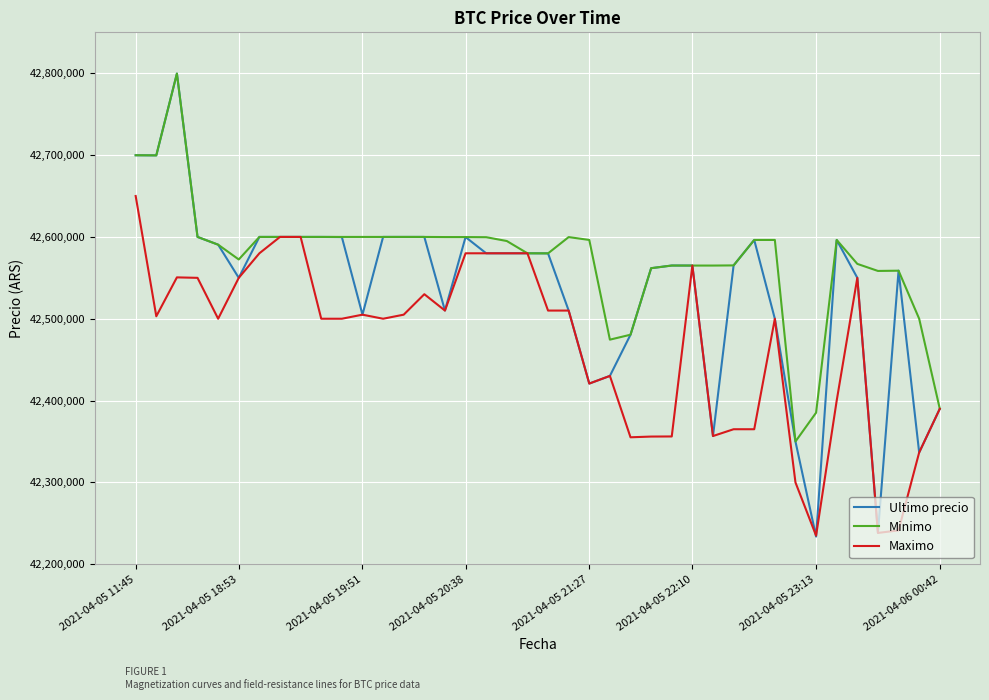

Which series has the largest total across all categories?

Minimo